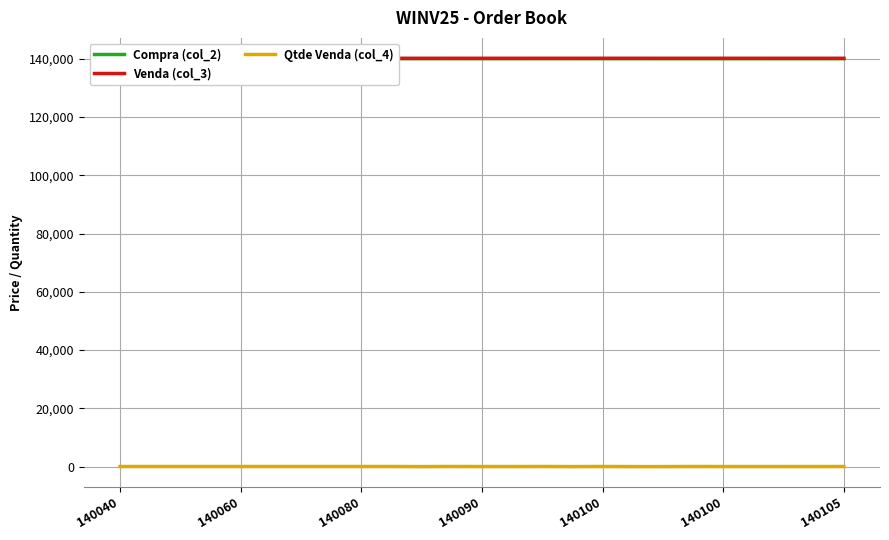

Count the number of data series in this chart.

3